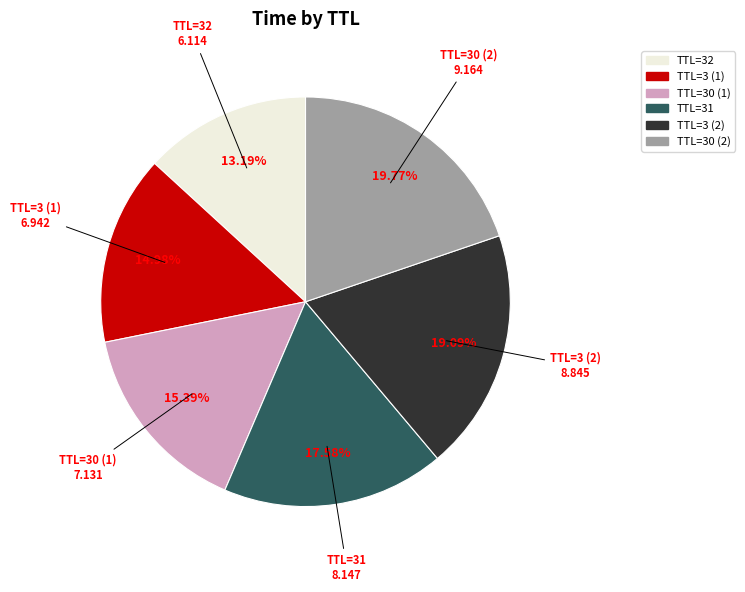

Between TTL=3 (2) and TTL=30 (1), which is larger?

TTL=3 (2)